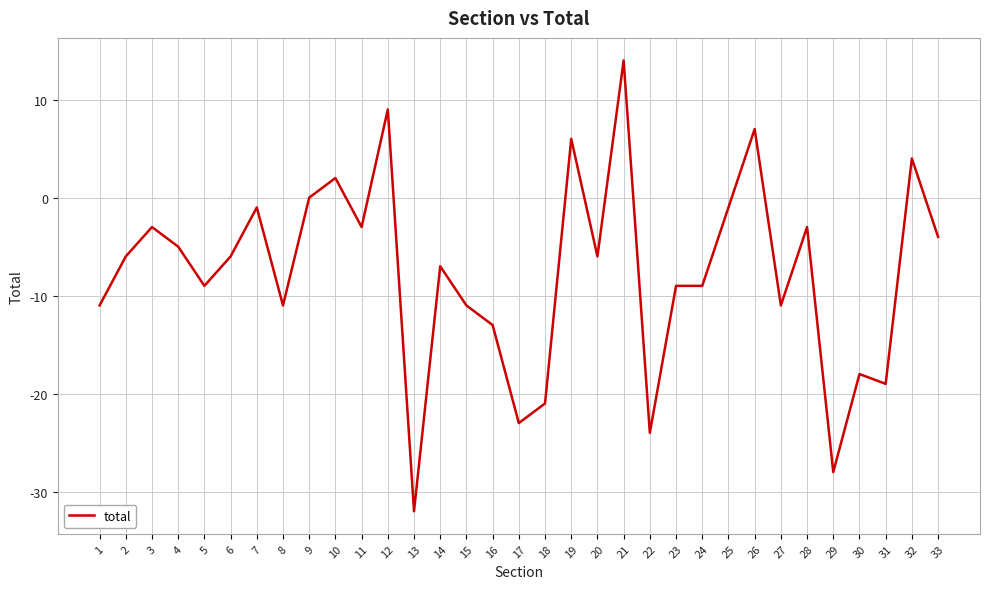

Which label corresponds to the largest value in the chart?

21